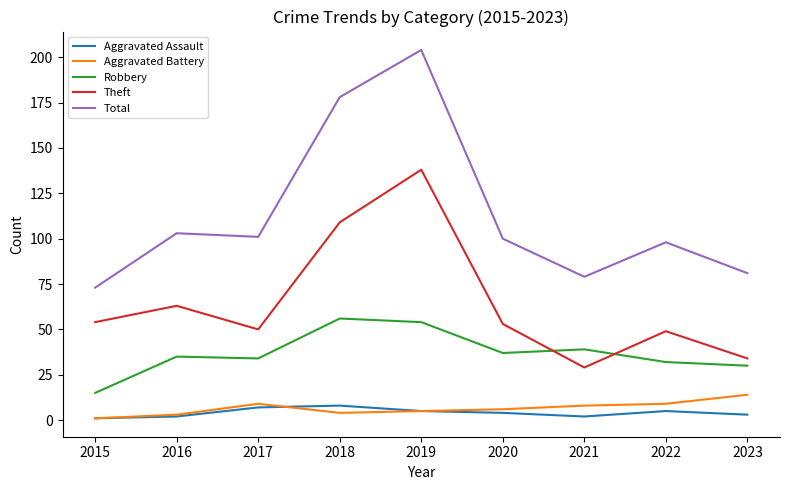

In Aggravated Assault, how many points are lower than both neighbors (excluding endpoints)?

1